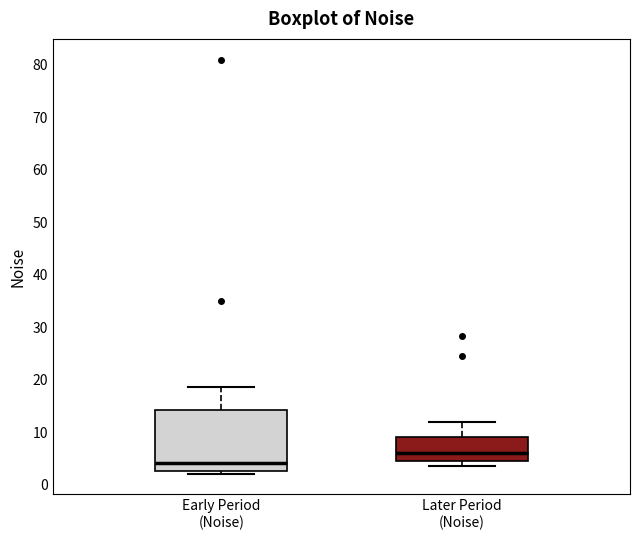

Which box has the highest median line?

Later Period (Noise)